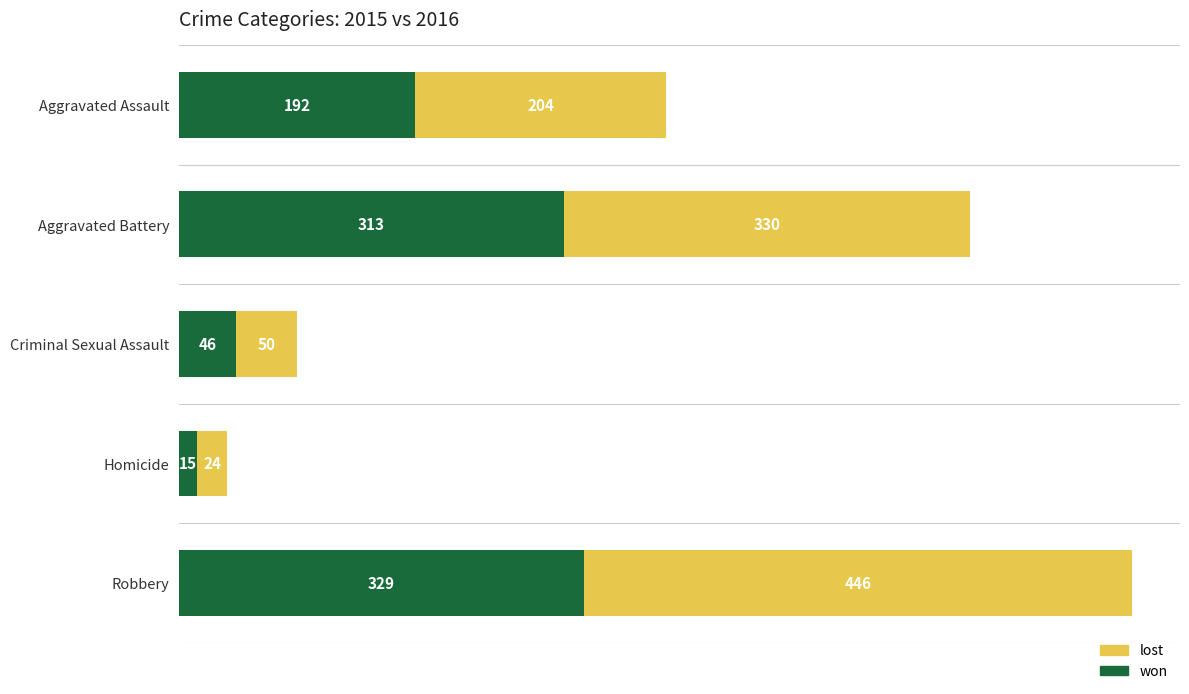

What is the average value of the won series?

179